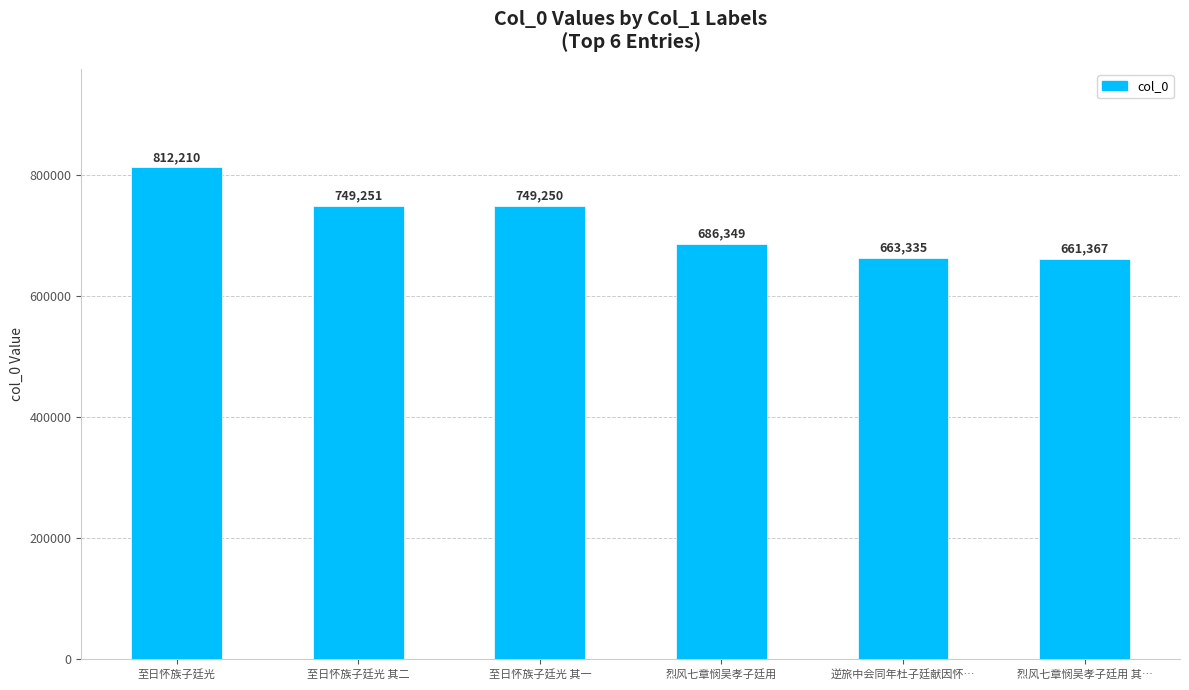

Does the chart contain stacked bars?

No